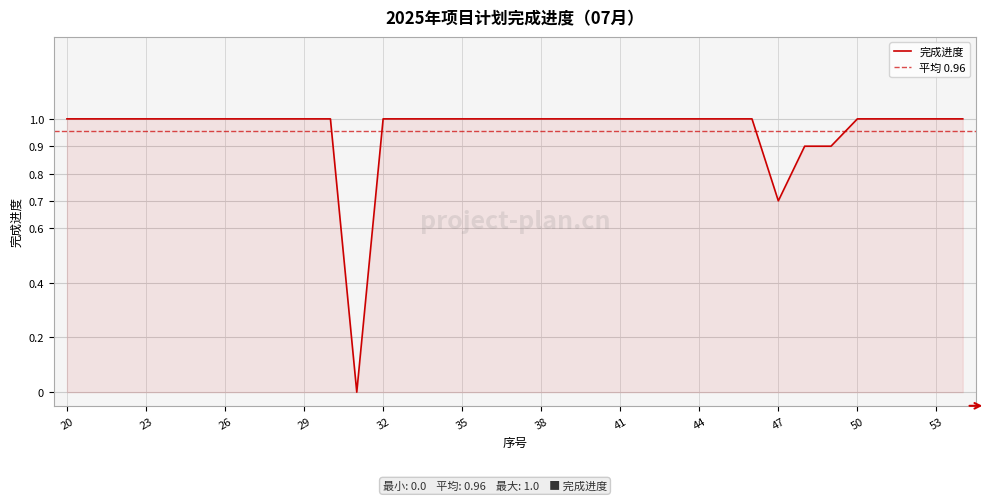

List the labels in order of value, largest first.

20, 21, 22, 23, 24, 25, 26, 27, 28, 29, 30, 32, 33, 34, 35, 36, 37, 38, 39, 40, 41, 42, 43, 44, 45, 46, 50, 51, 52, 53, 54, 48, 49, 47, 31